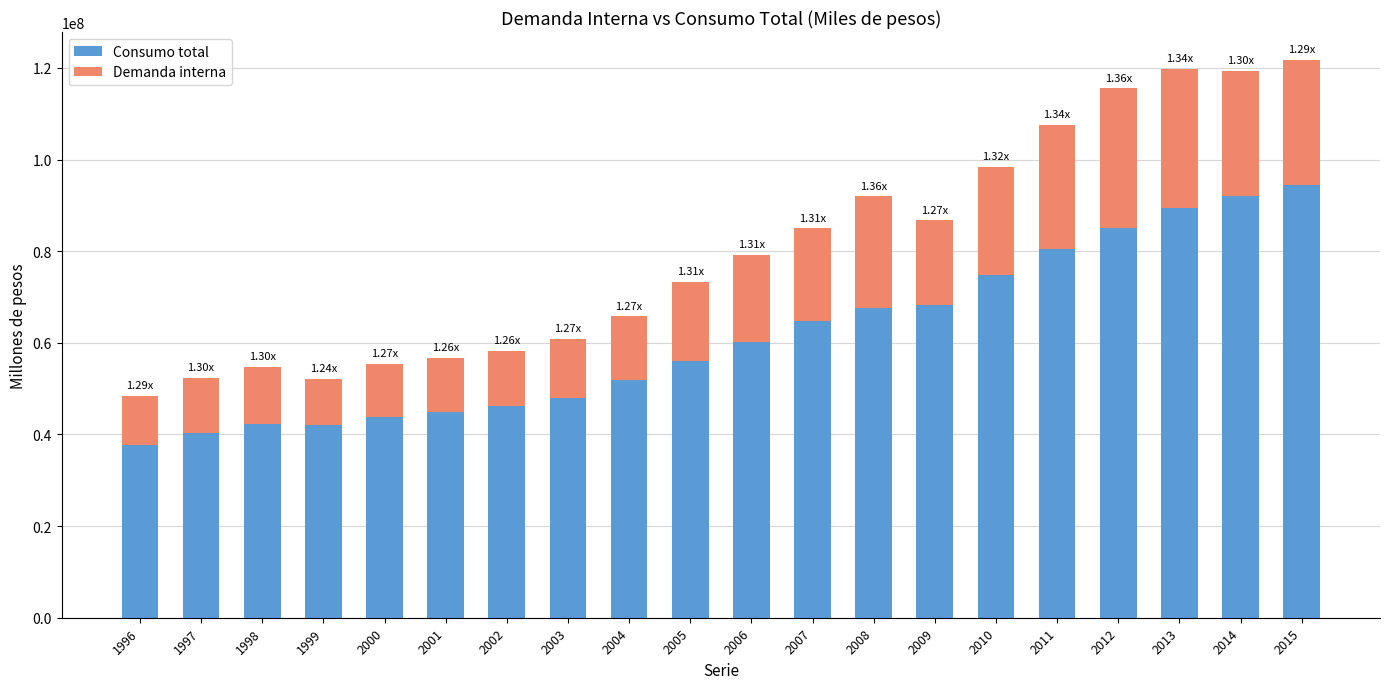

What is the sum of the Consumo total values at 1996 and 2010?

112507976